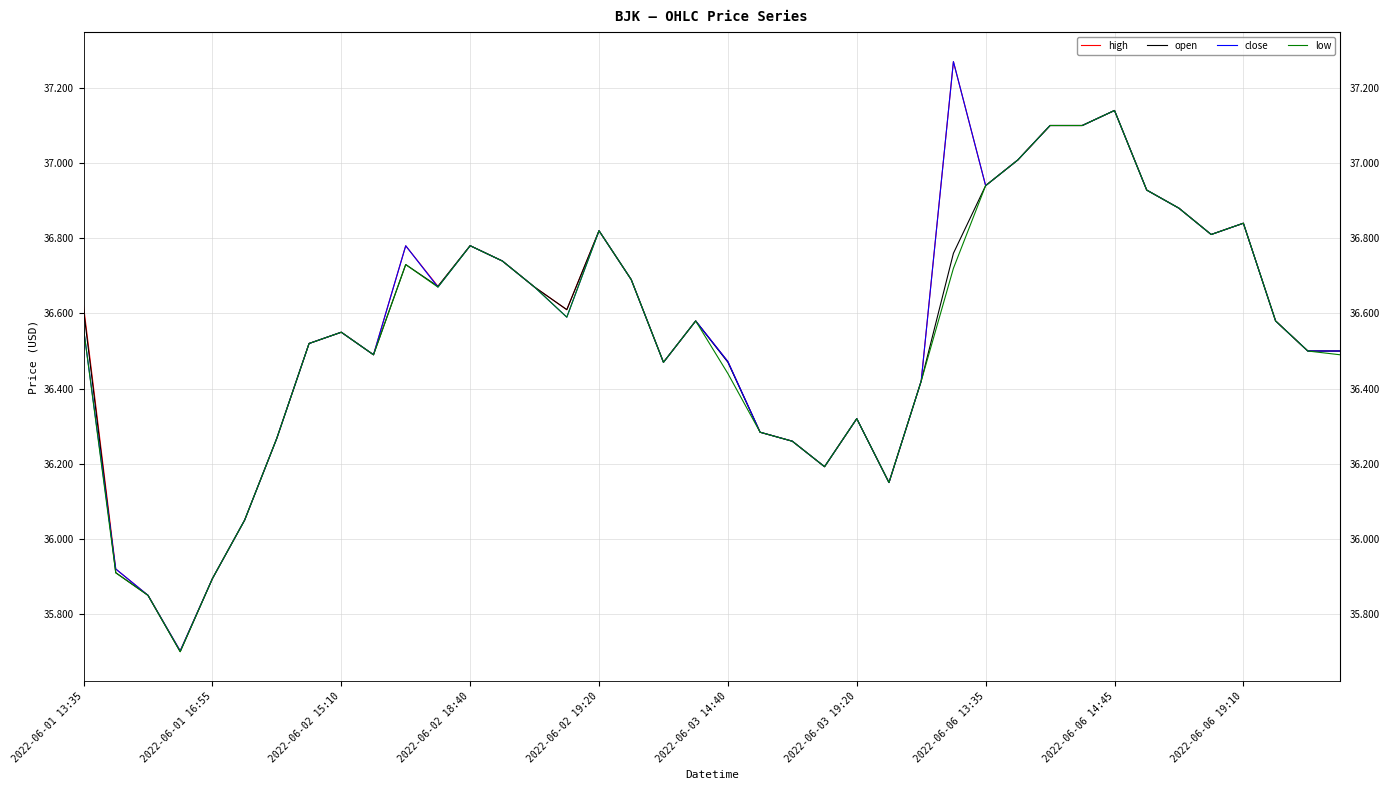

What is the lowest value of the close series?

35.7